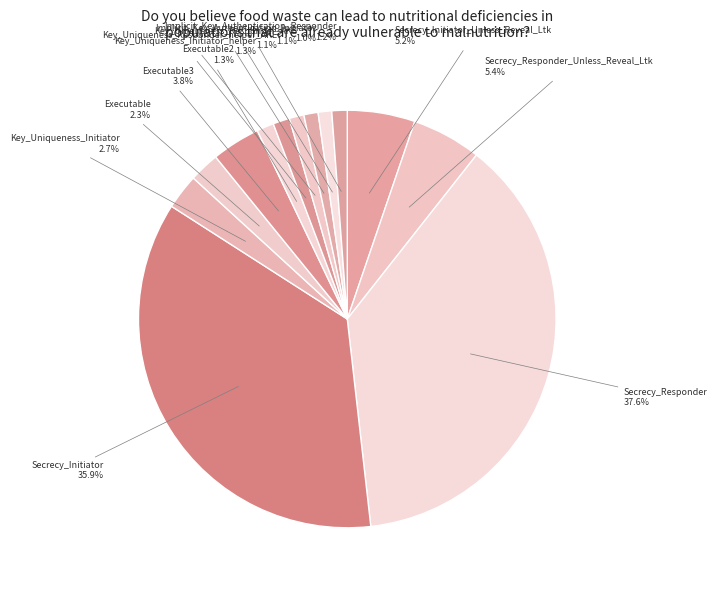

Does Executable3 account for over 50% of the chart?

No